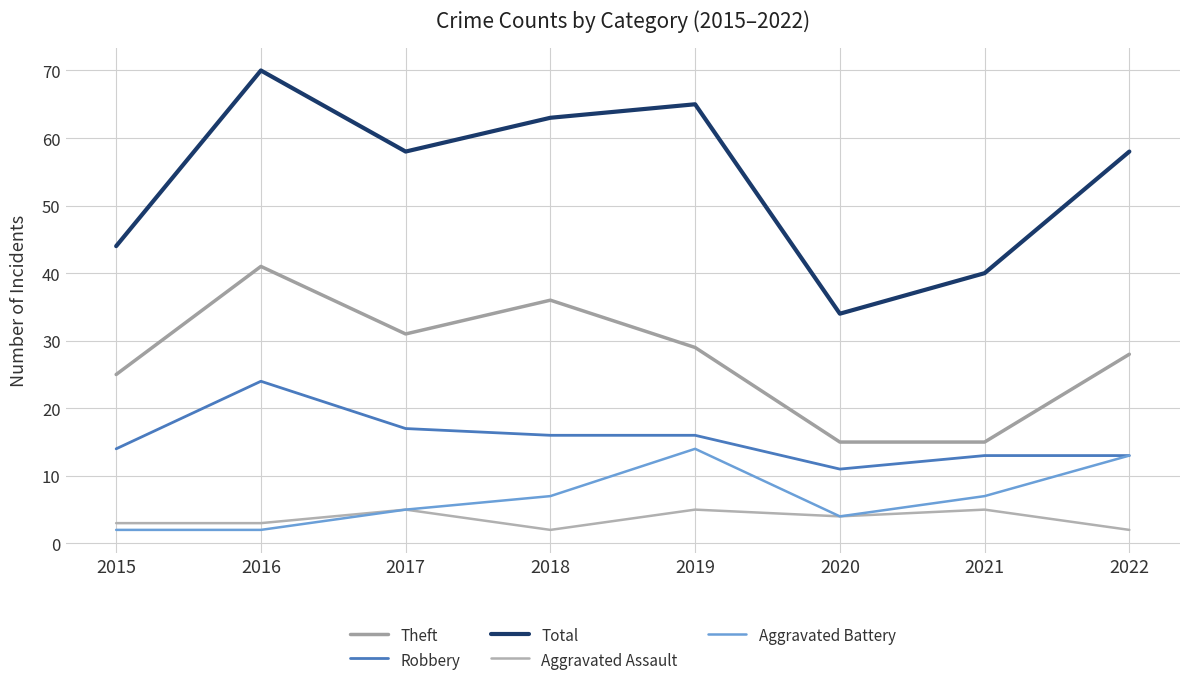

How many lines are shown in the chart?

5